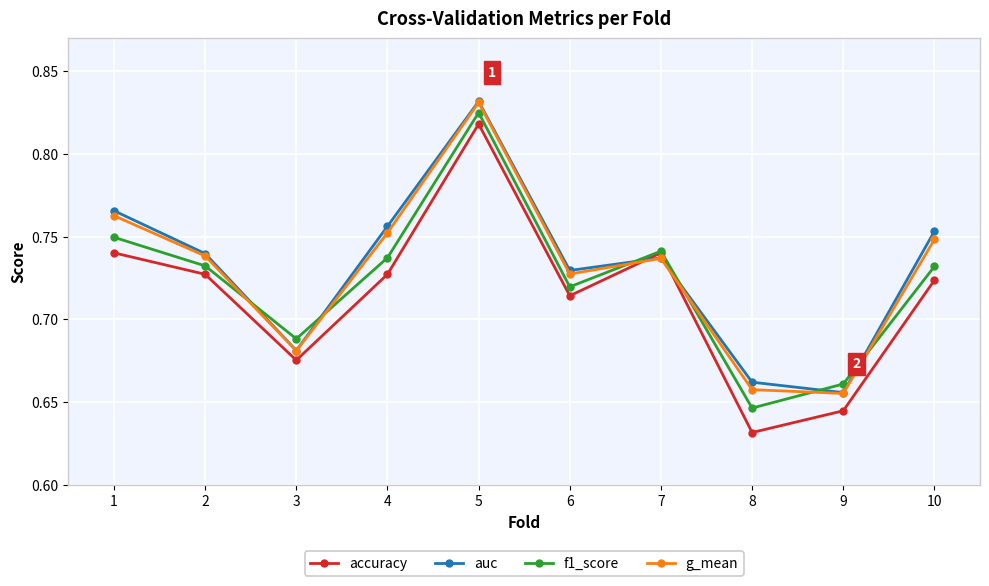

Is the value of accuracy at 6 greater than the value of f1_score at 10?

No